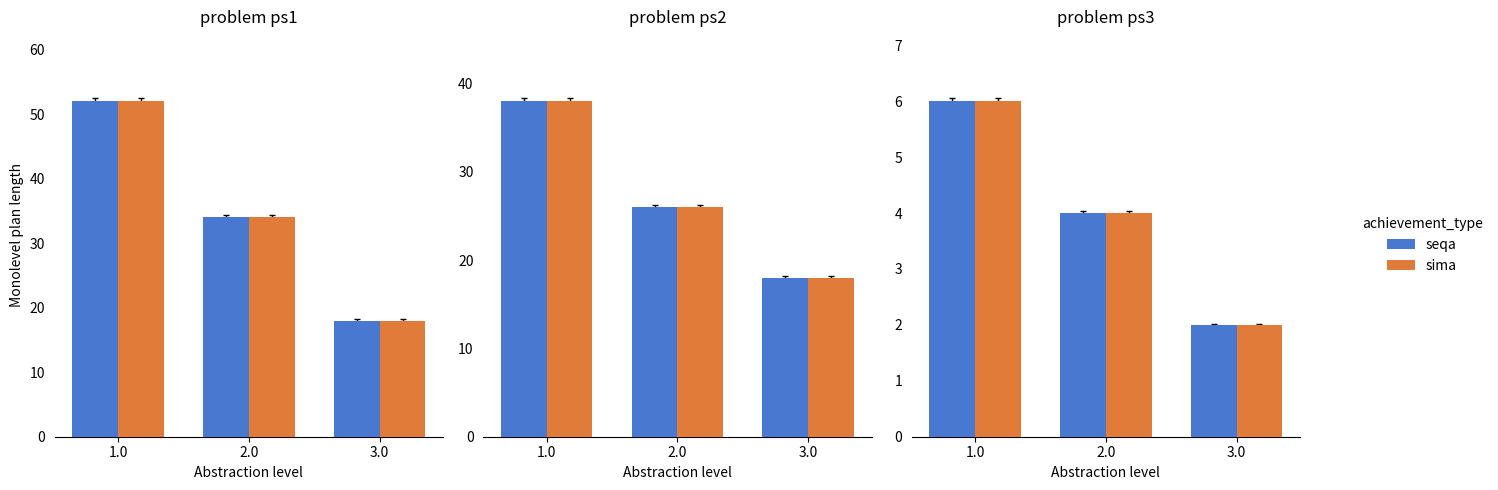

Between 1.0 and 2.0, which series saw the biggest shift?

seqa